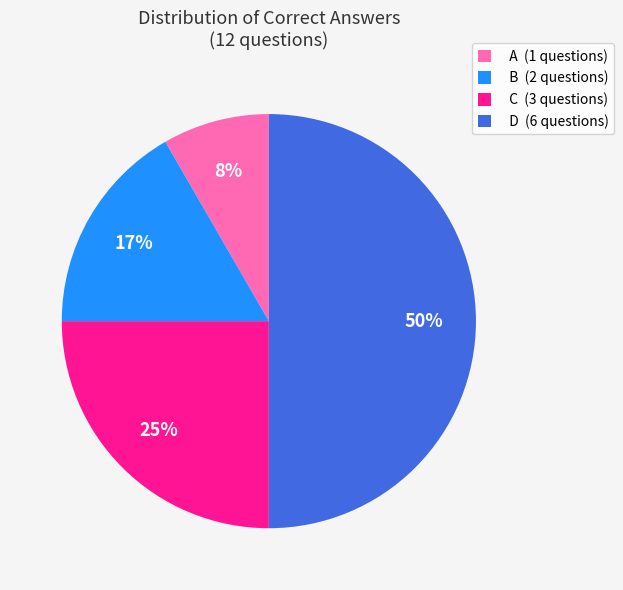

Does A (1 questions) represent more than half of the total?

No